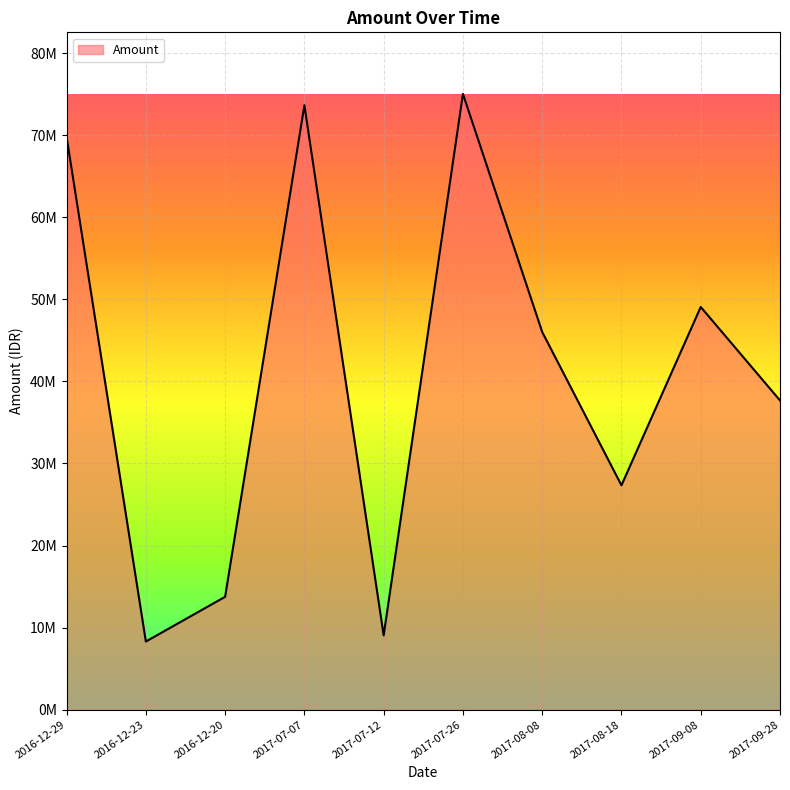

Does the chart display data point markers on the line(s)?

No